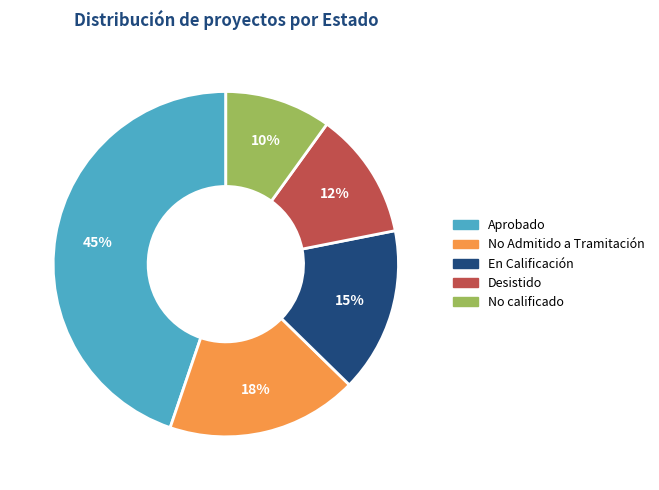

Between No calificado and En Calificación, which is larger?

En Calificación